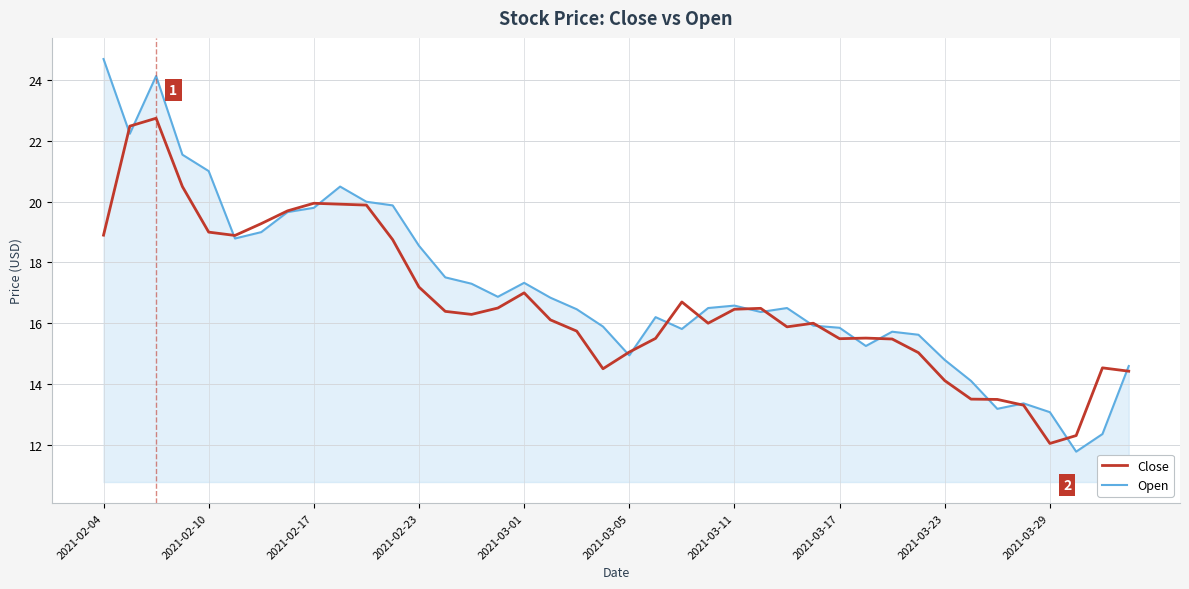

True or false: Open and Close intersect in this chart.

True